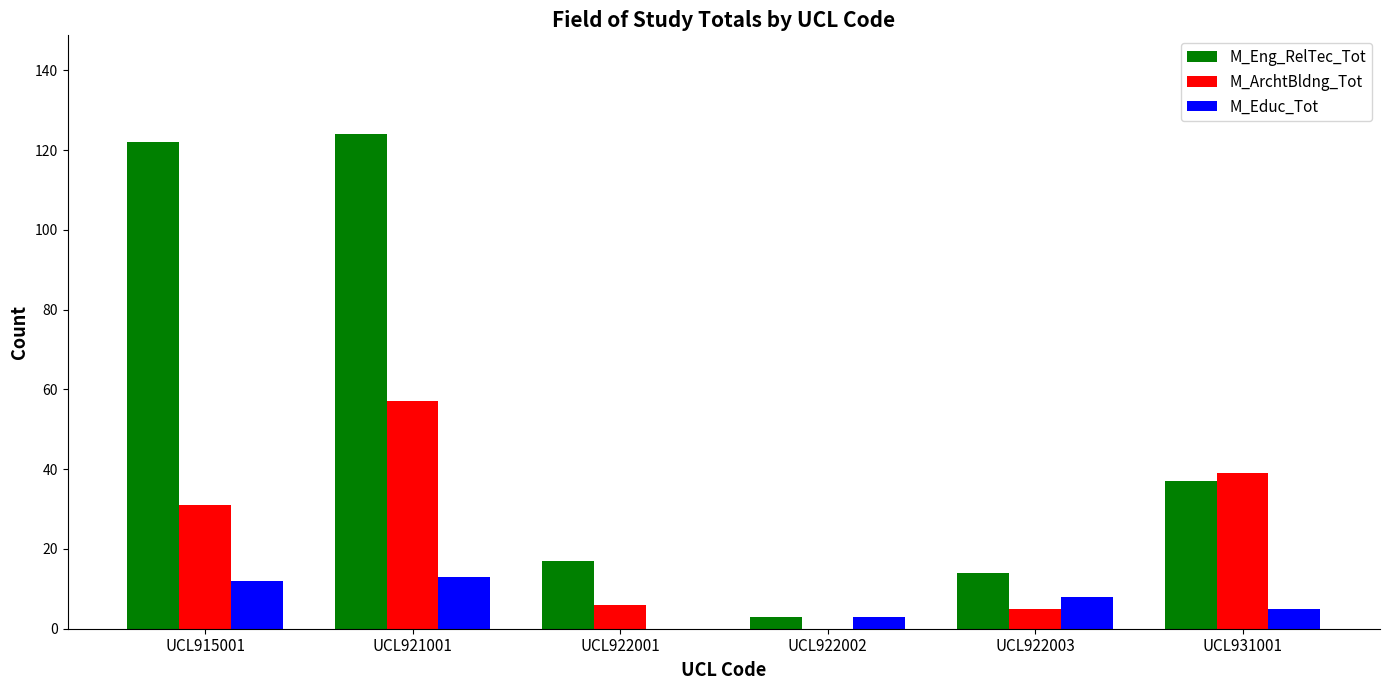

What is the sum of all M_ArchtBldng_Tot values?

138